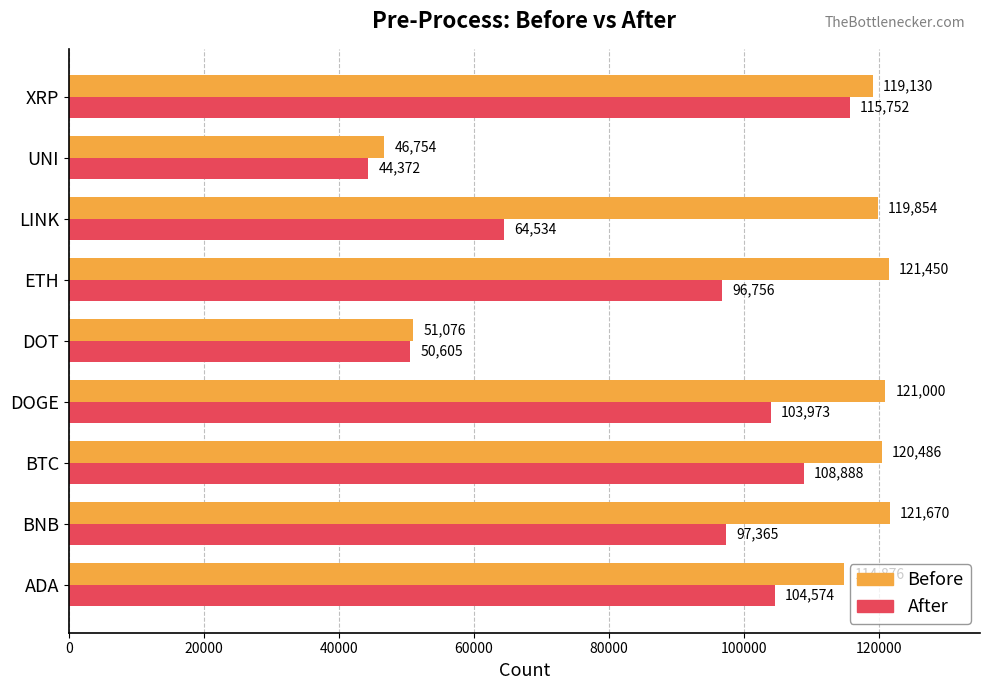

What is the sum of all After values?

786819